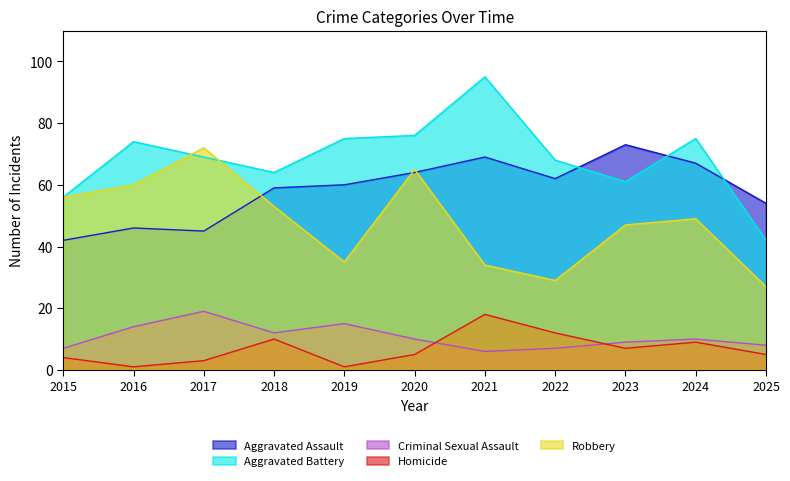

Which series has the largest total across all categories?

Aggravated Battery